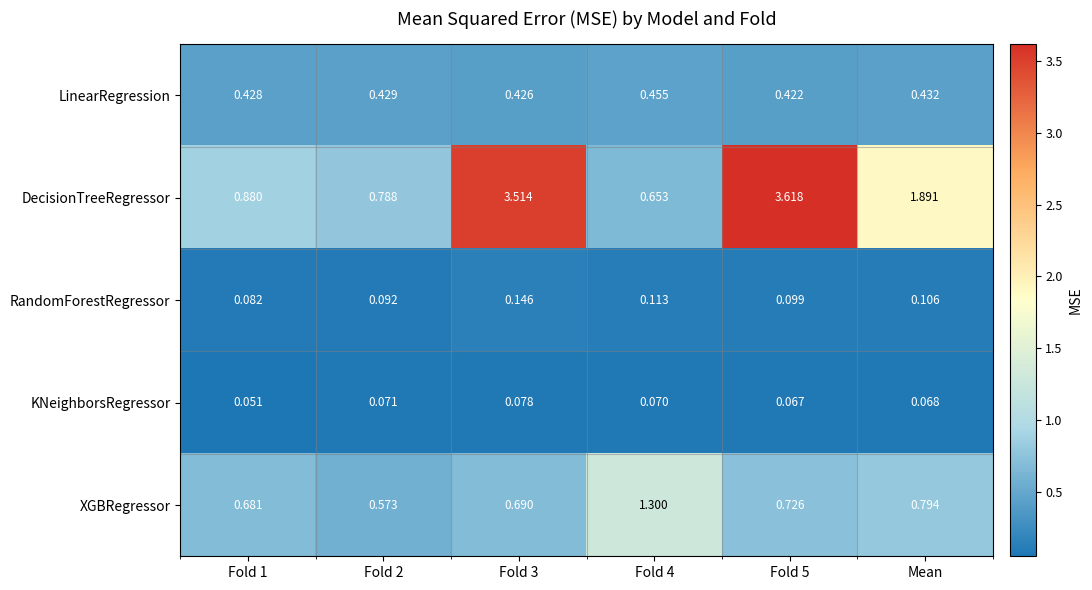

Is the value of RandomForestRegressor at Fold 4 greater than the value of KNeighborsRegressor at Mean?

Yes